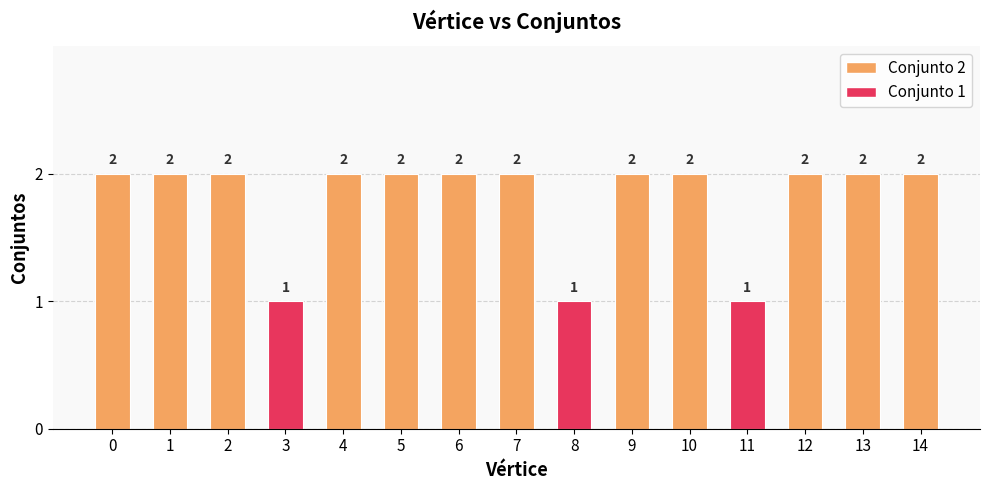

True or false: the data shows 1 at 1.

False